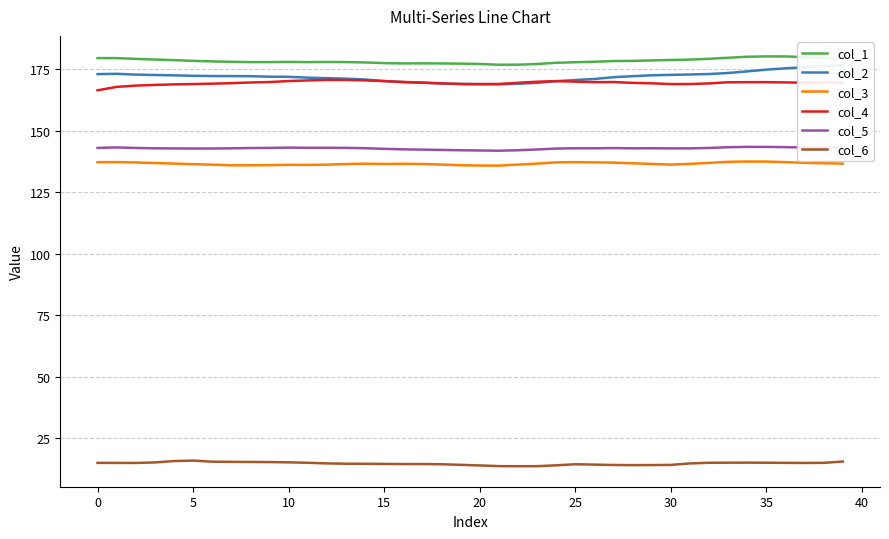

At which label does col_6 reach its minimum?

22